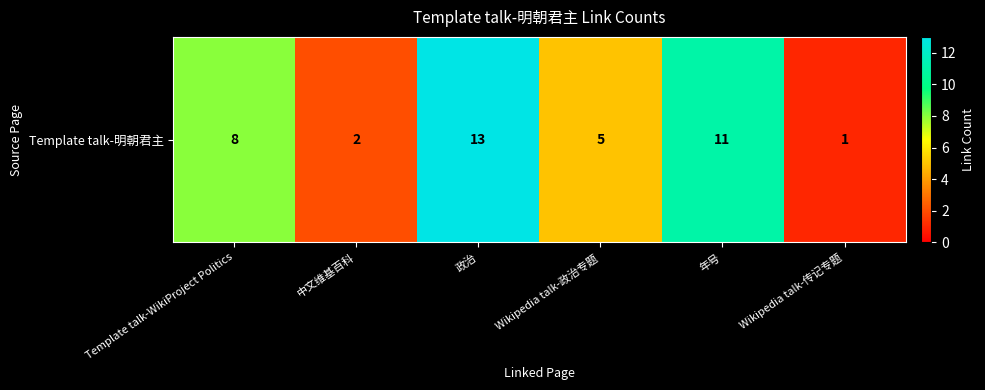

What is the sum of the values at Template talk-WikiProject Politics and 中文维基百科?

10